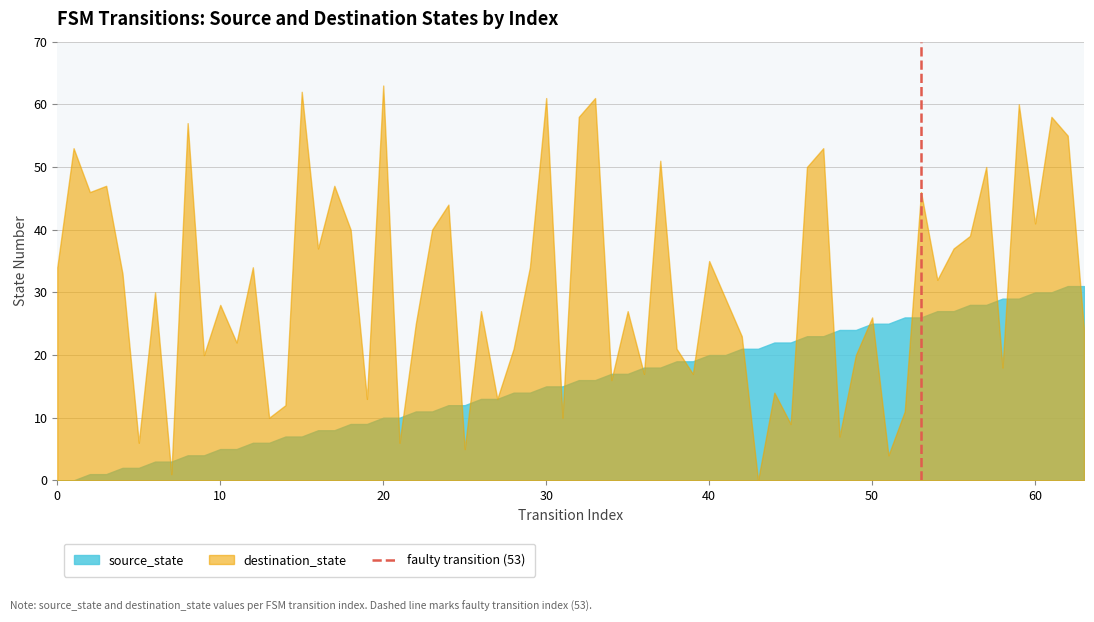

The value of source_state at 50 is 25. True or false?

True